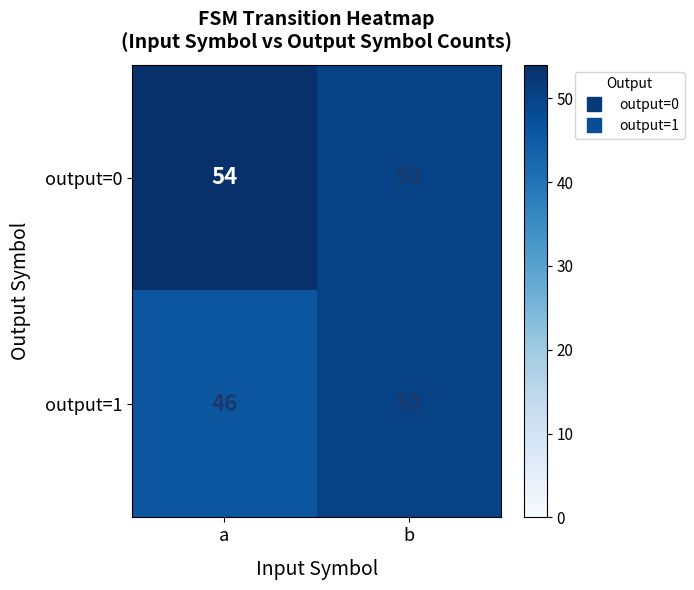

Is it true that output=0 equals 54 at a?

True